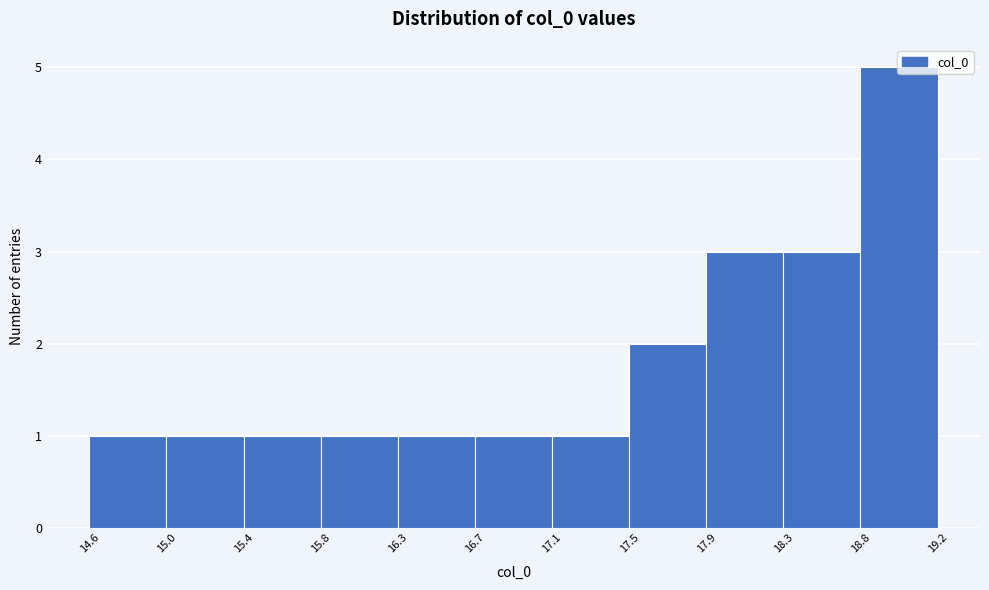

Reading left to right, transcribe this chart: for each bar, give the range it covers on the x-axis and its height. The values are not printed on the chart, so give them approximately, as read against the axis.

14.6 to 15.0: 1
15.0 to 15.4: 1
15.4 to 15.8: 1
15.8 to 16.3: 1
16.3 to 16.7: 1
16.7 to 17.1: 1
17.1 to 17.5: 1
17.5 to 17.9: 2
17.9 to 18.3: 3
18.3 to 18.8: 3
18.8 to 19.2: 5